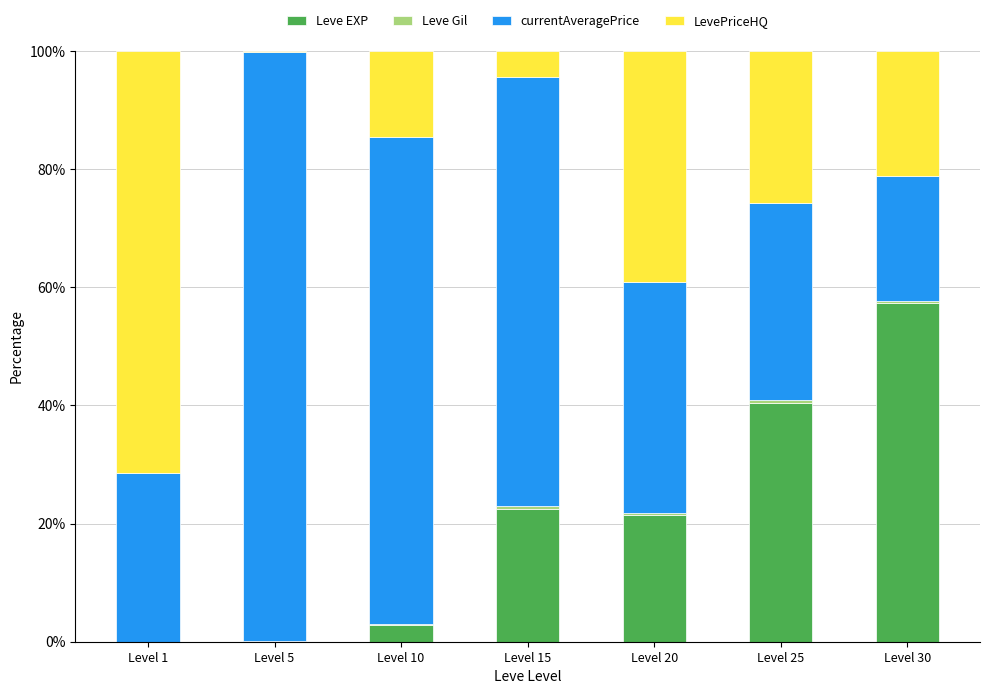

What is the total value across all series at Level 15?

100.0